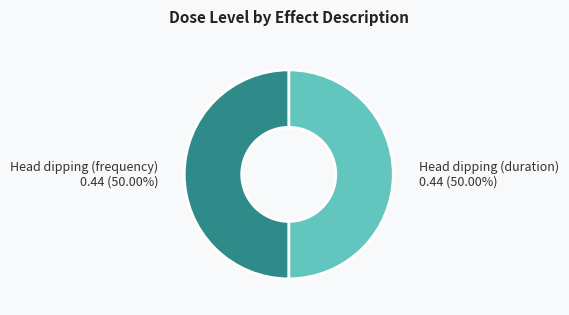

Is the sum of Head dipping (frequency) and Head dipping (duration) greater than half?

Yes